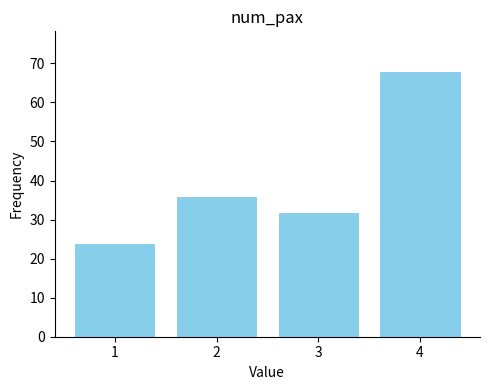

Reading left to right, transcribe this chart: for each bar, give the range it covers on the x-axis and its height. The values are not printed on the chart, so give them approximately, as read against the axis.

0.5 to 1.5: 24
1.5 to 2.5: 36
2.5 to 3.5: 32
3.5 to 4.5: 68